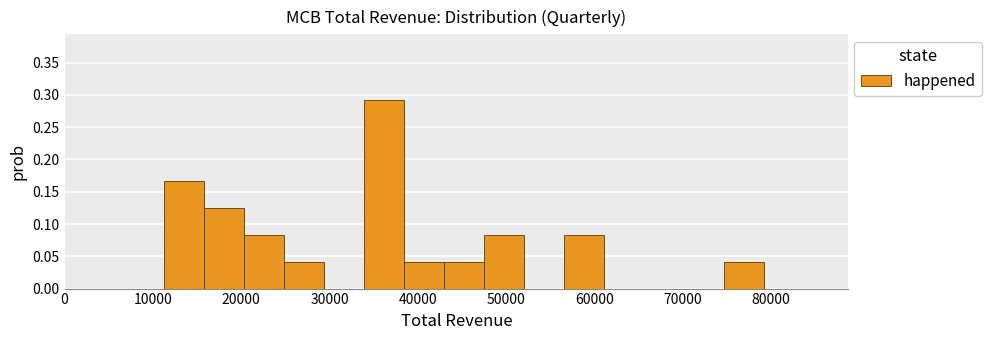

How tall is the bar that spans 43000 to 48000 on the x-axis? Neither the bar edges nor the heights are printed on the chart, so give them approximately, as read against the axes.

0.040